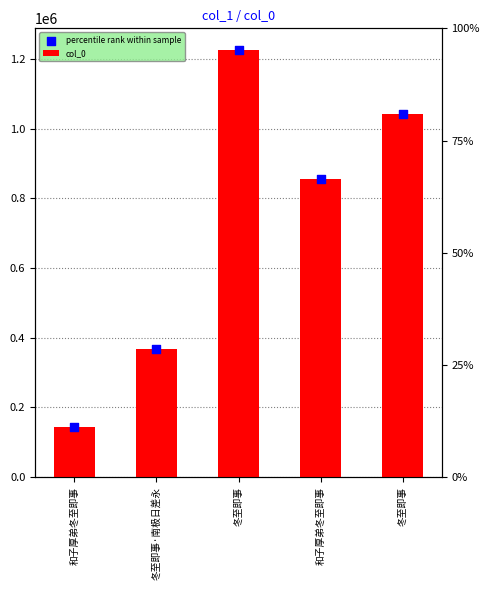

At which category is the sum across all series the highest?

冬至即事